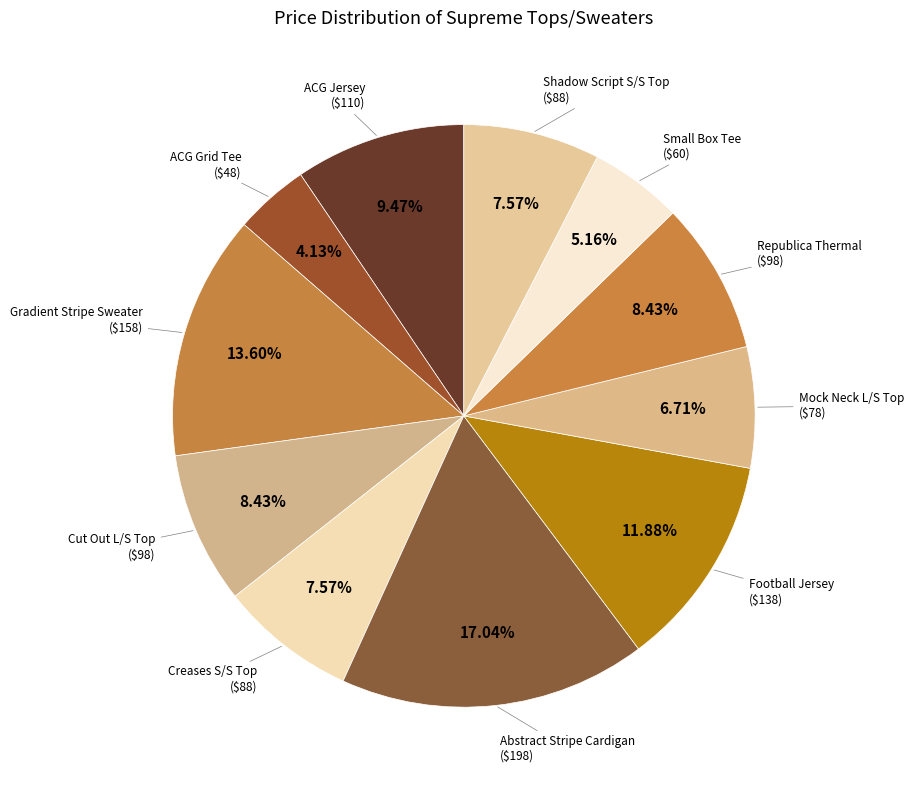

Does Small Box Tee represent more than half of the total?

No